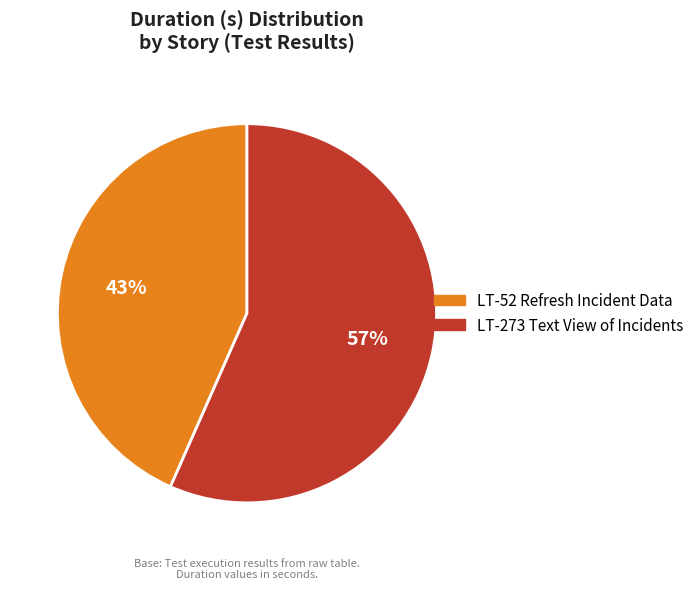

To the nearest percent, what is the combined percentage of LT-273 Text View of Incidents and LT-52 Refresh Incident Data?

100%